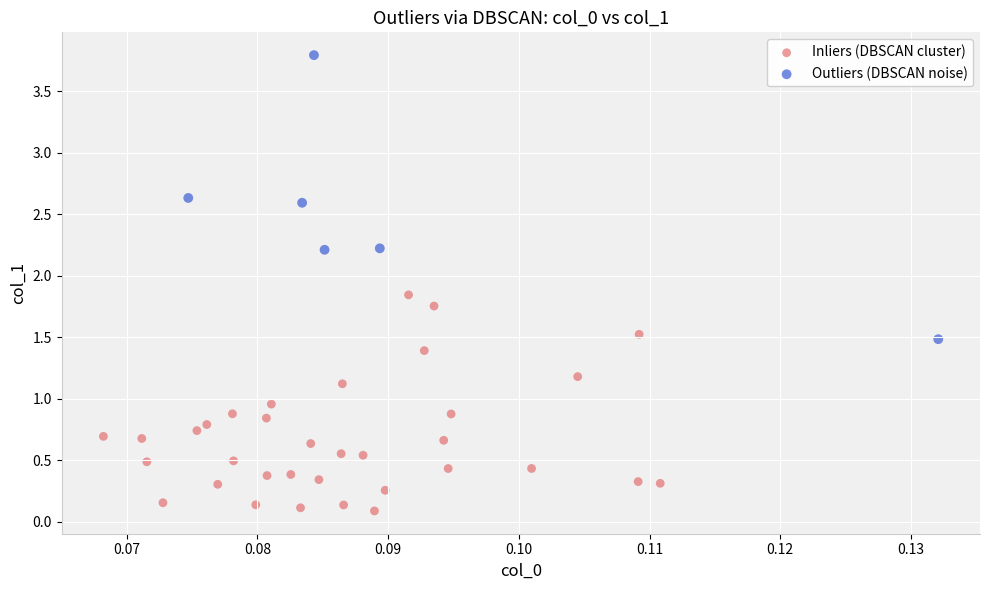

Which series contains the lowest Y value?

Inliers (DBSCAN cluster)